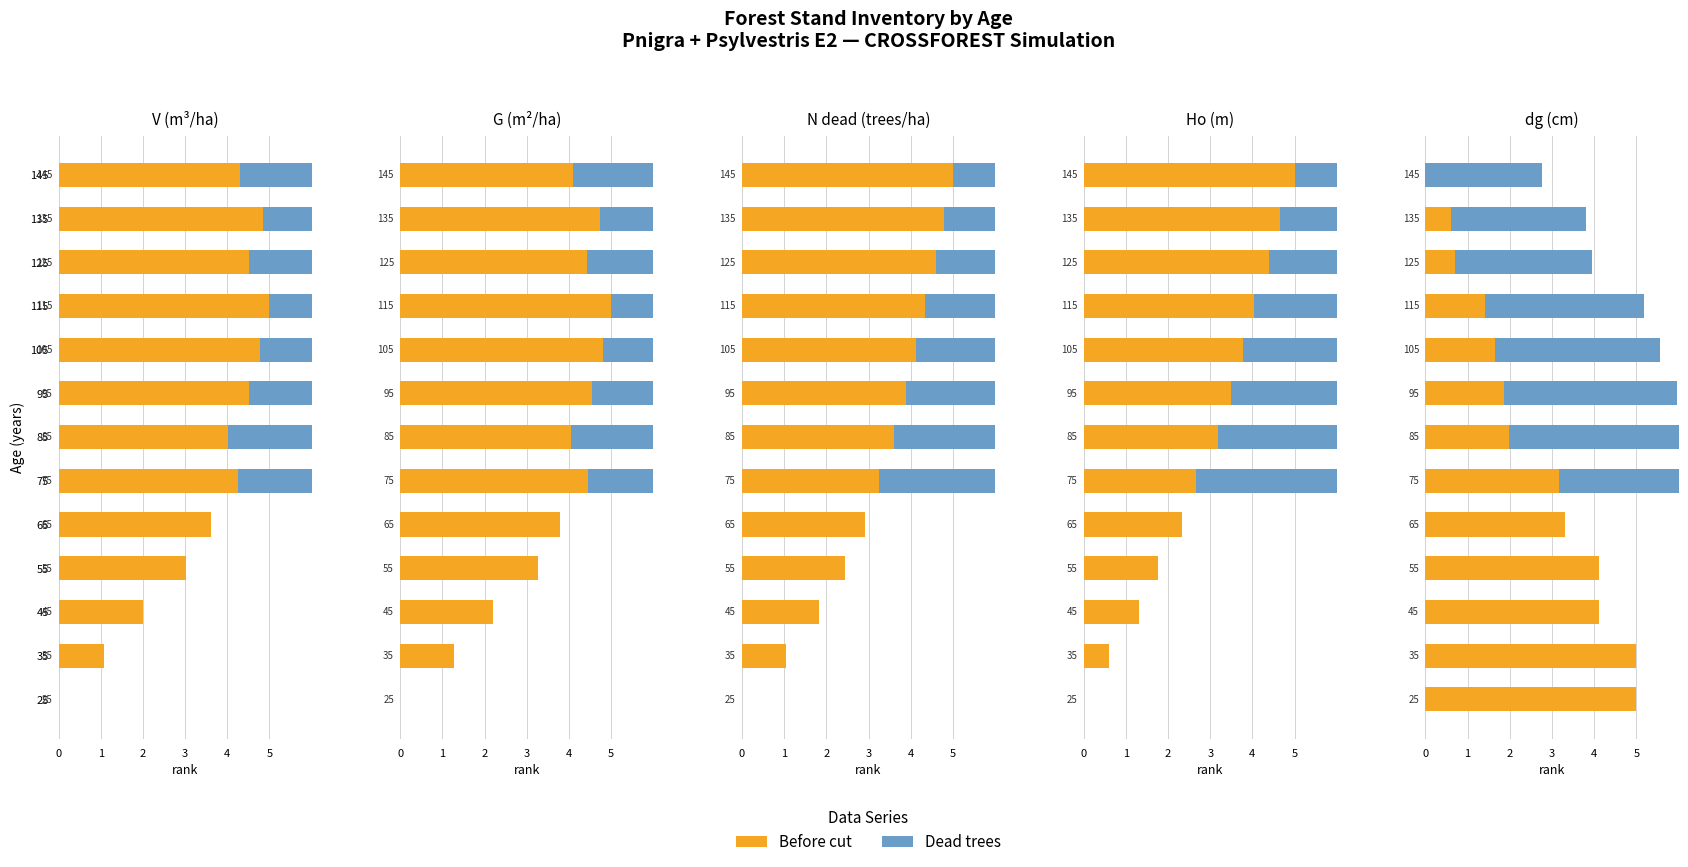

What are all the series names shown in the legend?

Before cut, Dead trees